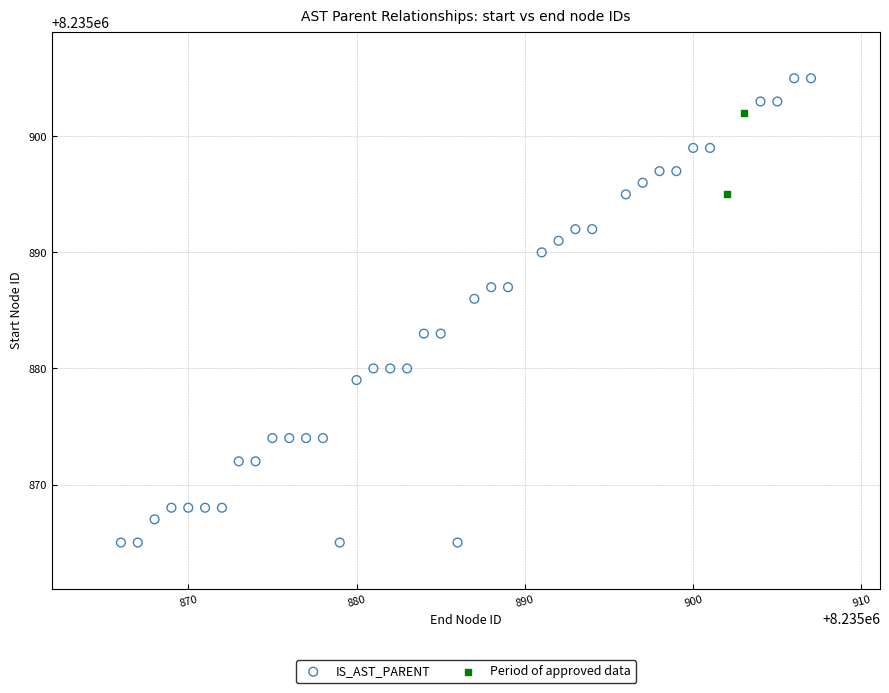

Which series has the largest Y range (max minus min)?

IS_AST_PARENT